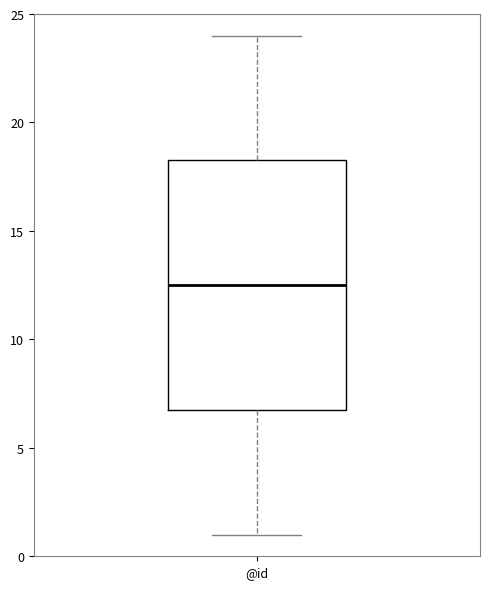

Read this box plot against the y-axis: the position of the median line, the range covered by the box, and the ends of both whiskers. The values are not printed on the chart, so give them approximately, as read against the axis.

median 12.5, box 7.0 to 18.5, whiskers 1.0 to 24.0